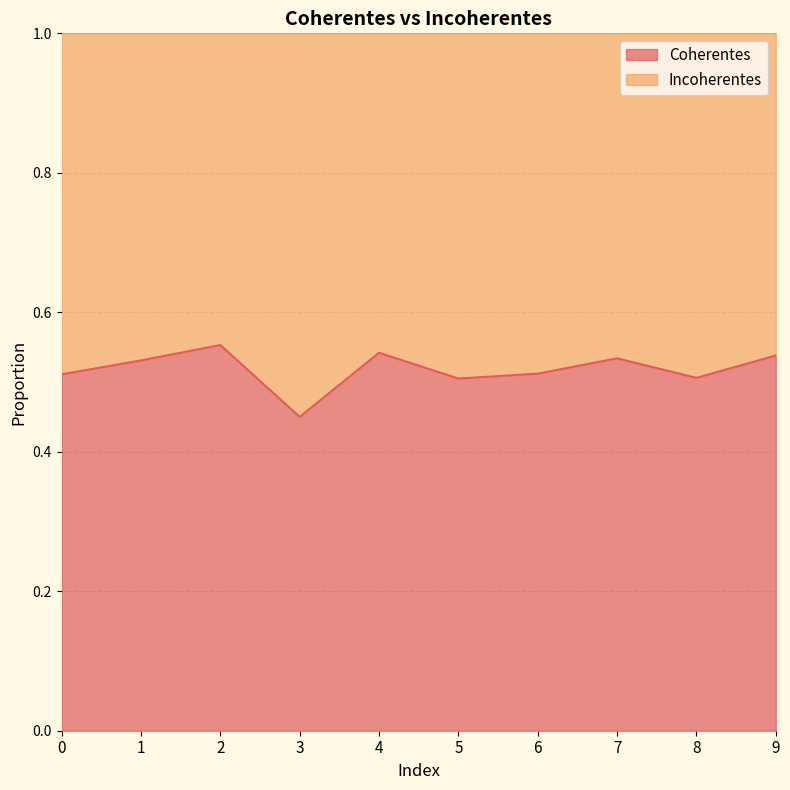

At which label is Coherentes closest to 0?

3